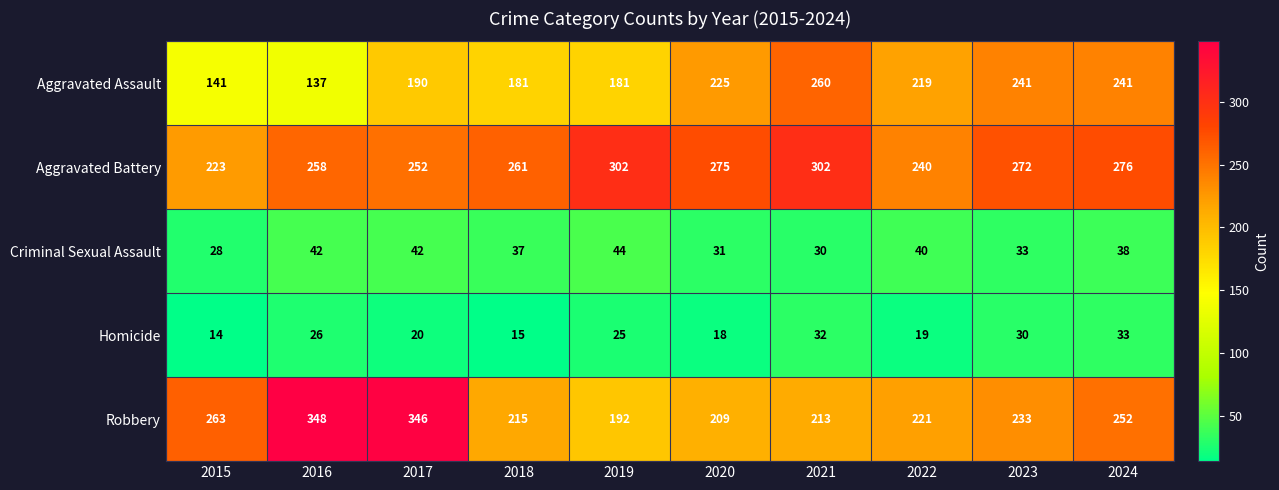

What is the spread (max minus min) of values at 2019?

277